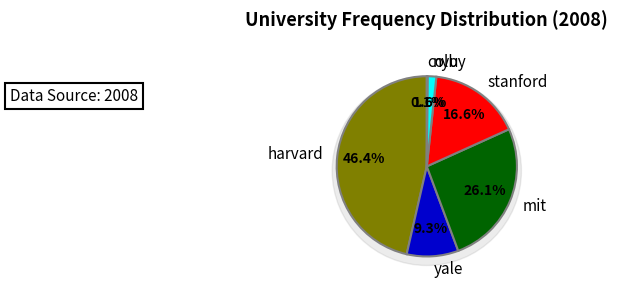

Which slice is the smallest?

colby